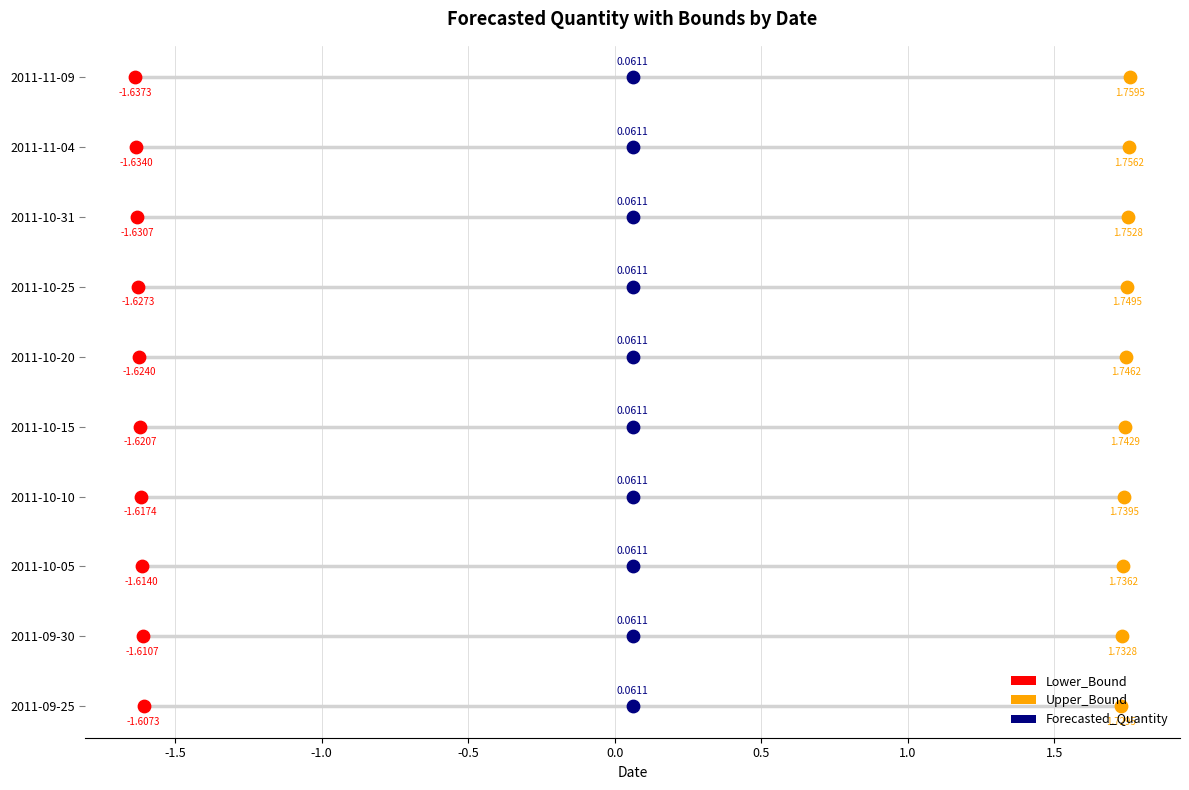

What are all the series names shown in the legend?

Lower_Bound, Upper_Bound, Forecasted_Quantity